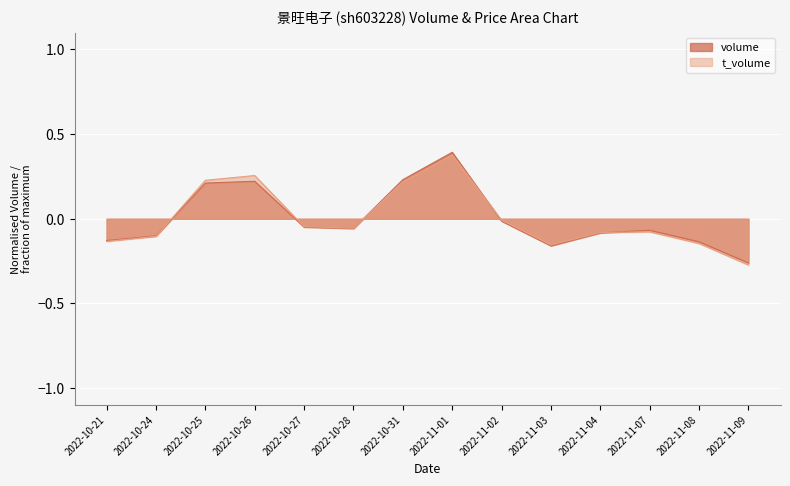

Which series has the largest total across all categories?

volume